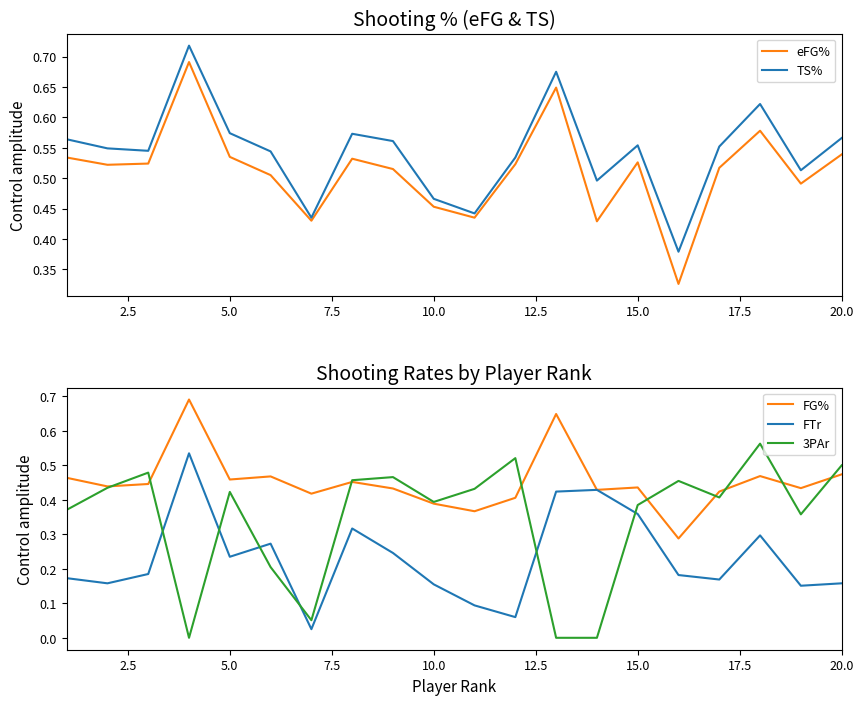

The value of eFG% at 10.0 is 0.7. True or false?

False